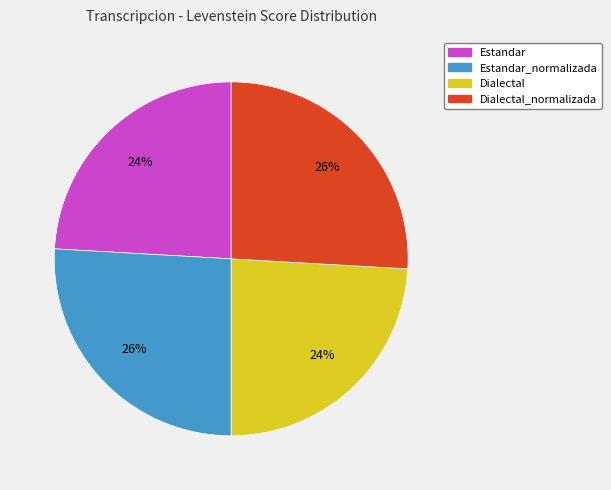

How many slices are in this pie chart?

4